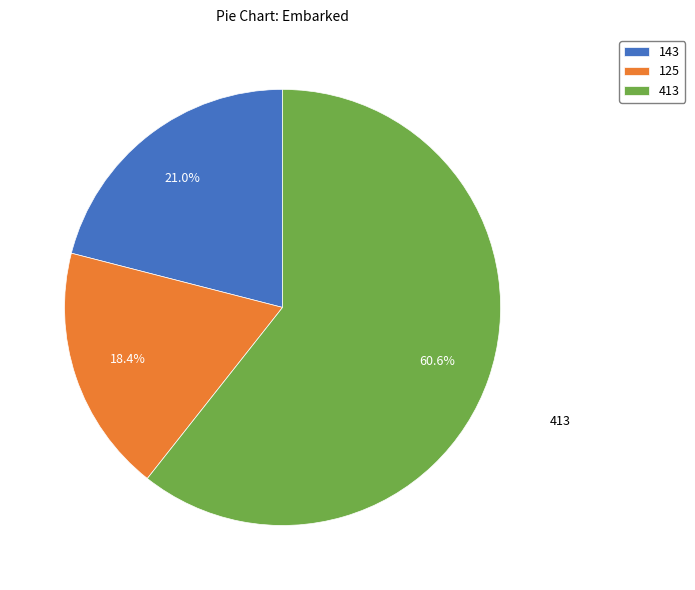

Between 125 and 143, which is larger?

143